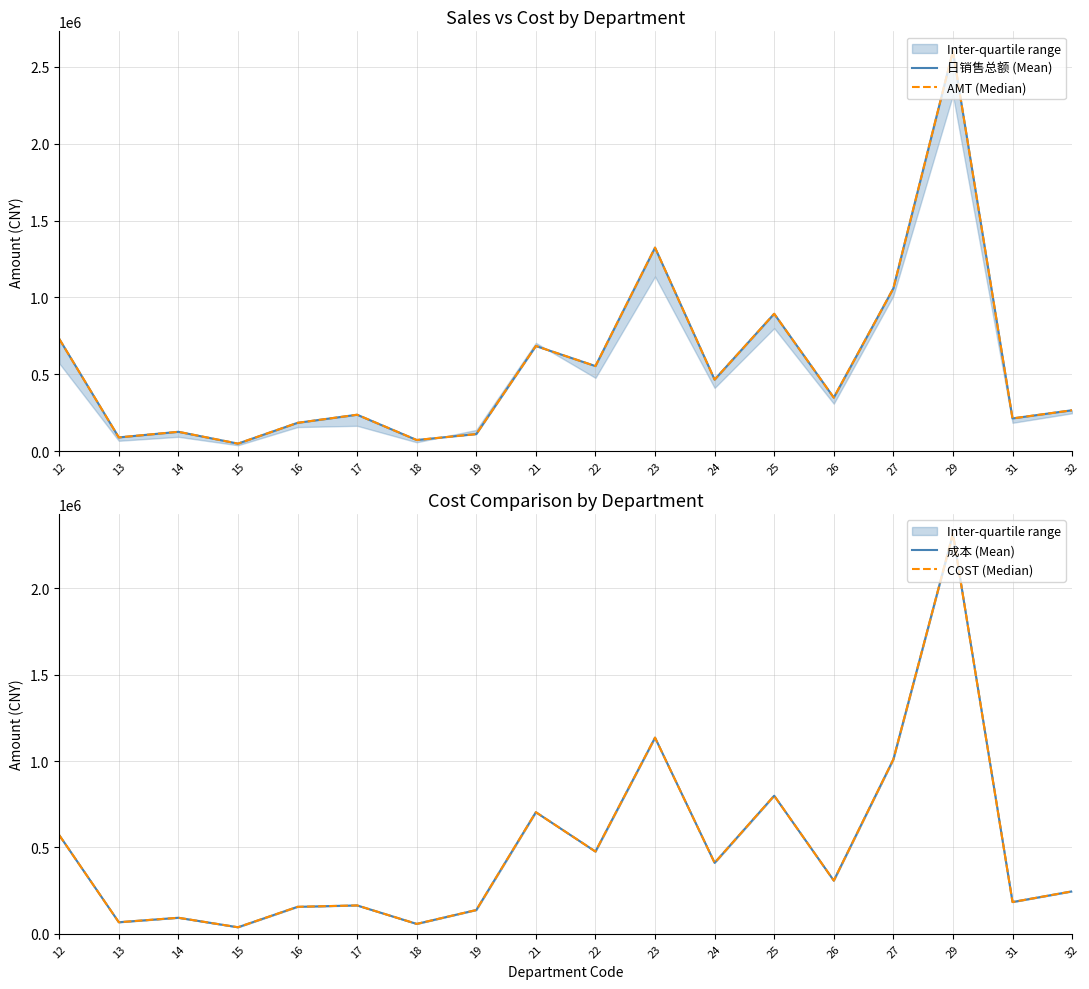

Which category has the highest value in the COST (Median) series?

29